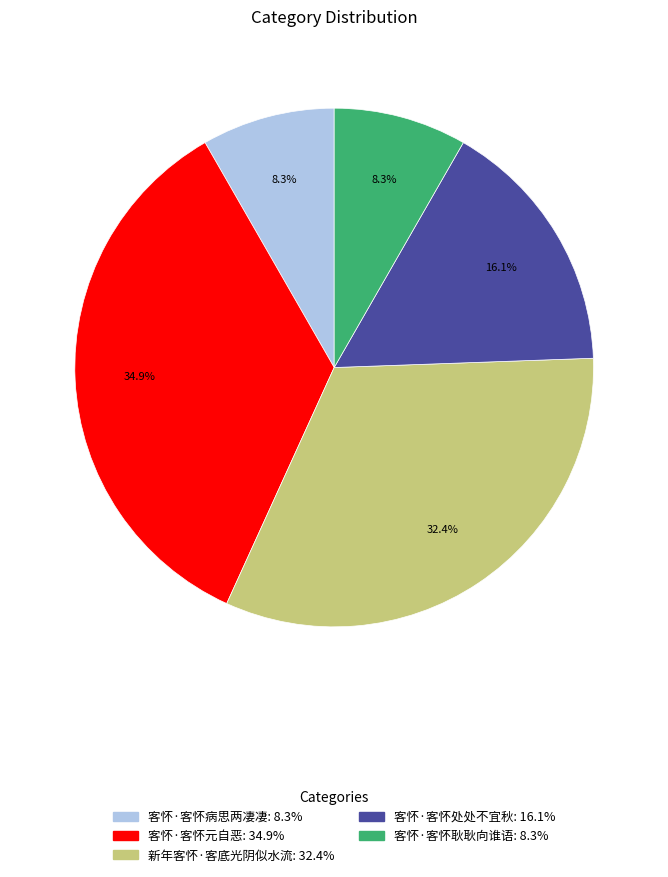

Does any single category account for the majority?

No